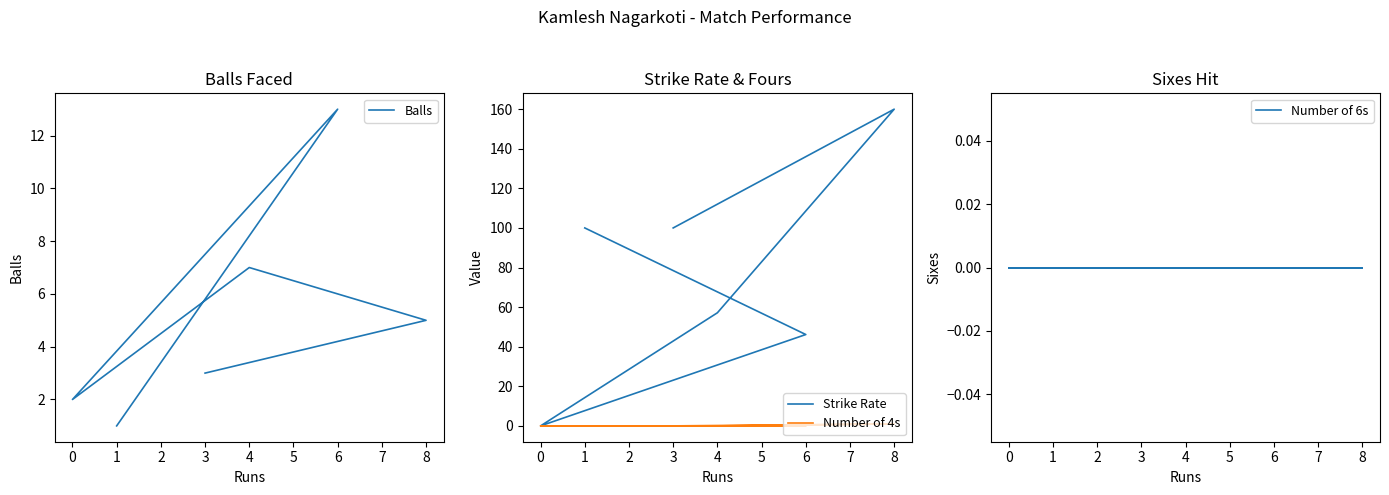

How many lines are shown in the chart?

4